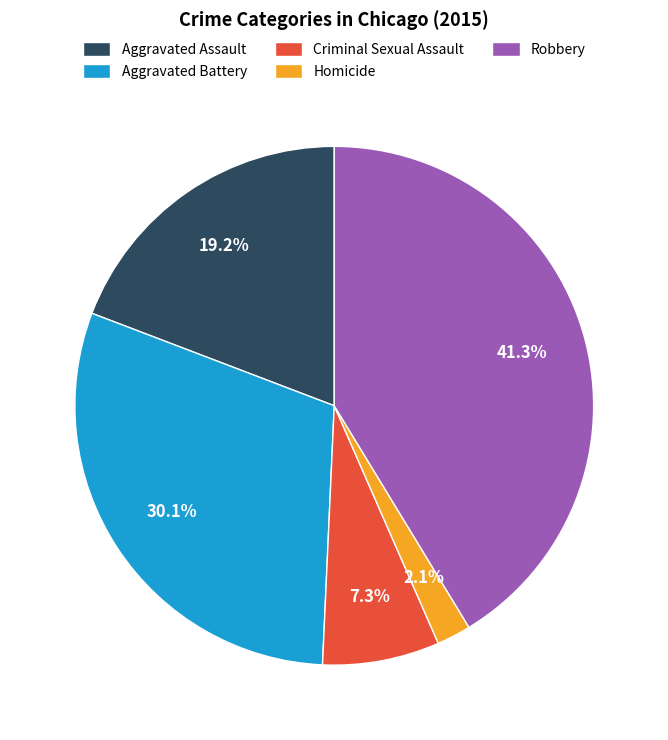

Rank the categories by value from highest to lowest.

Robbery, Aggravated Battery, Aggravated Assault, Criminal Sexual Assault, Homicide